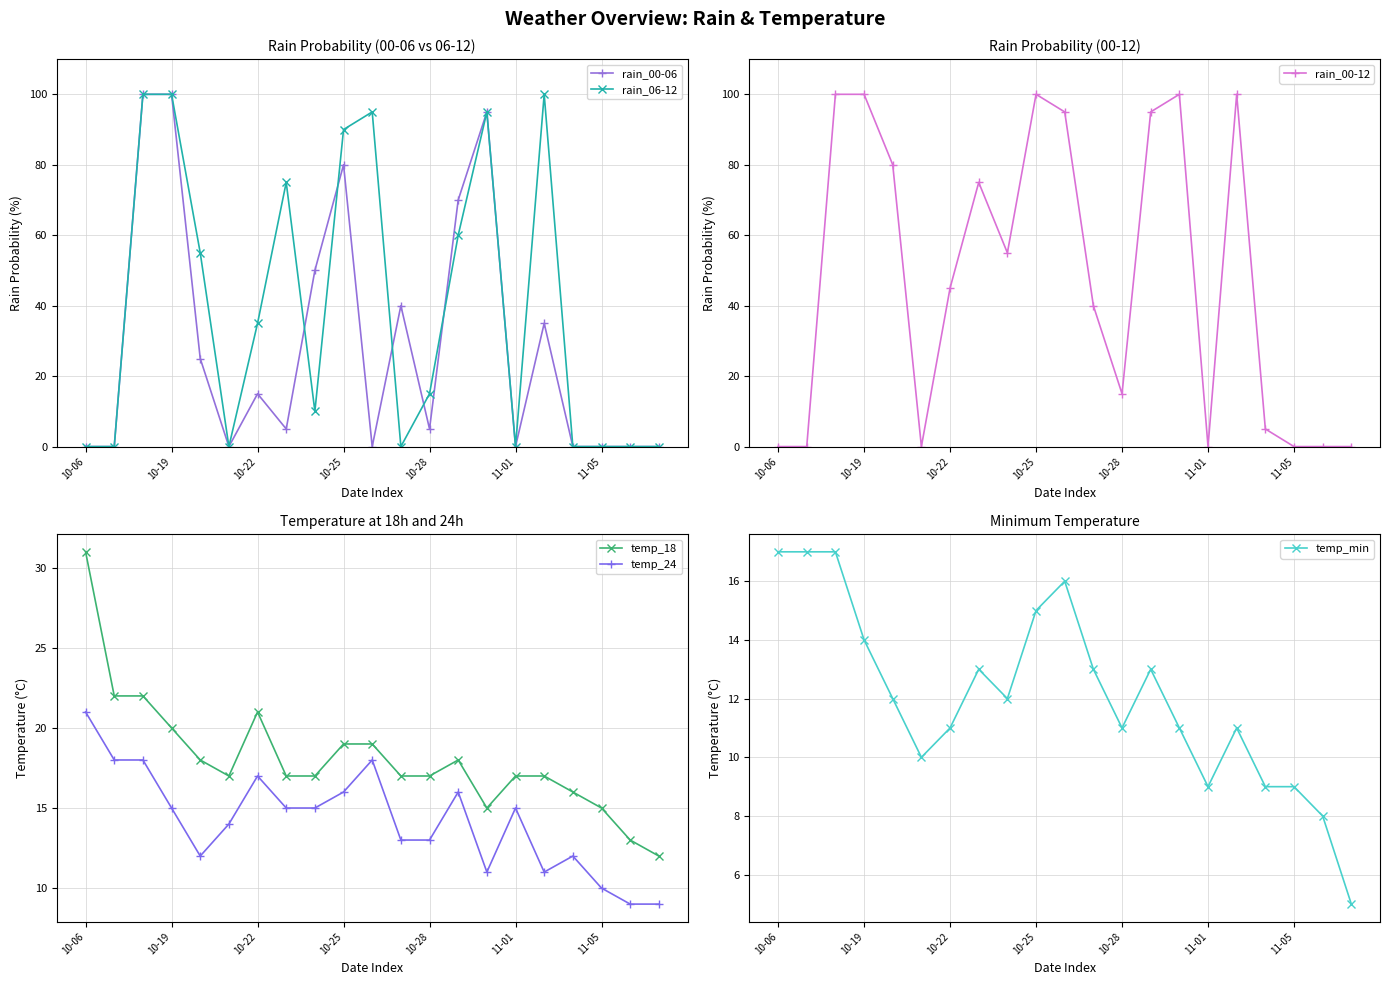

How many lines are shown in the chart?

6